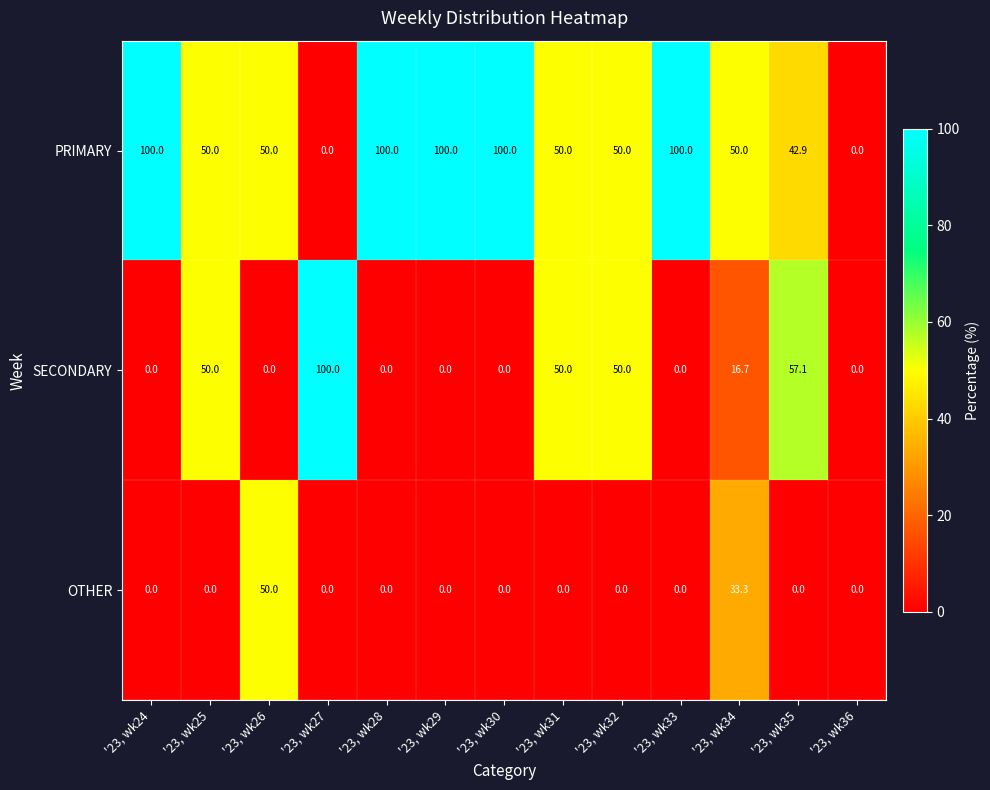

What is the total value across all series at '23, wk30?

100.0